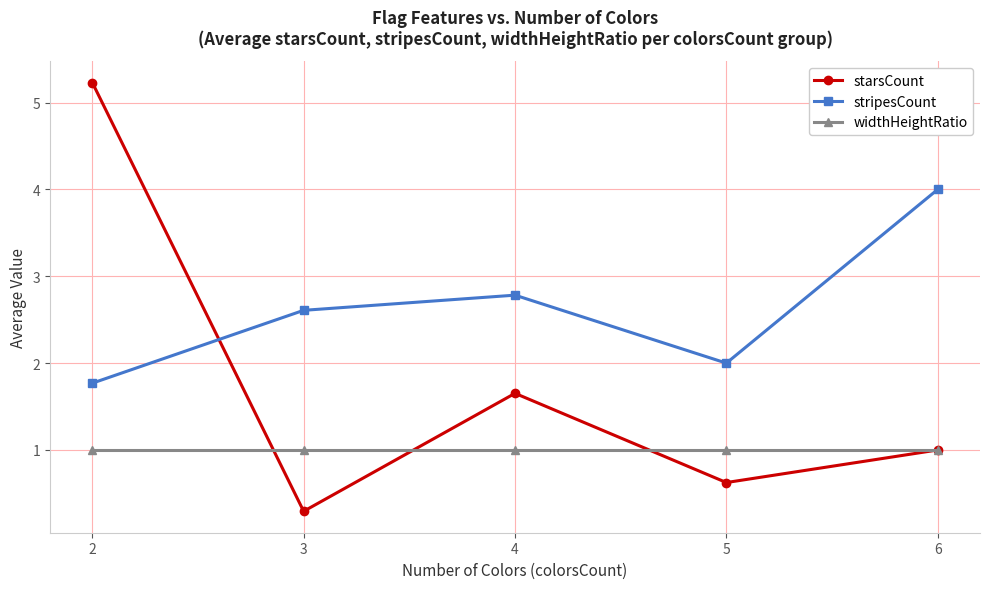

The value of stripesCount at 4 is 3.8. True or false?

False